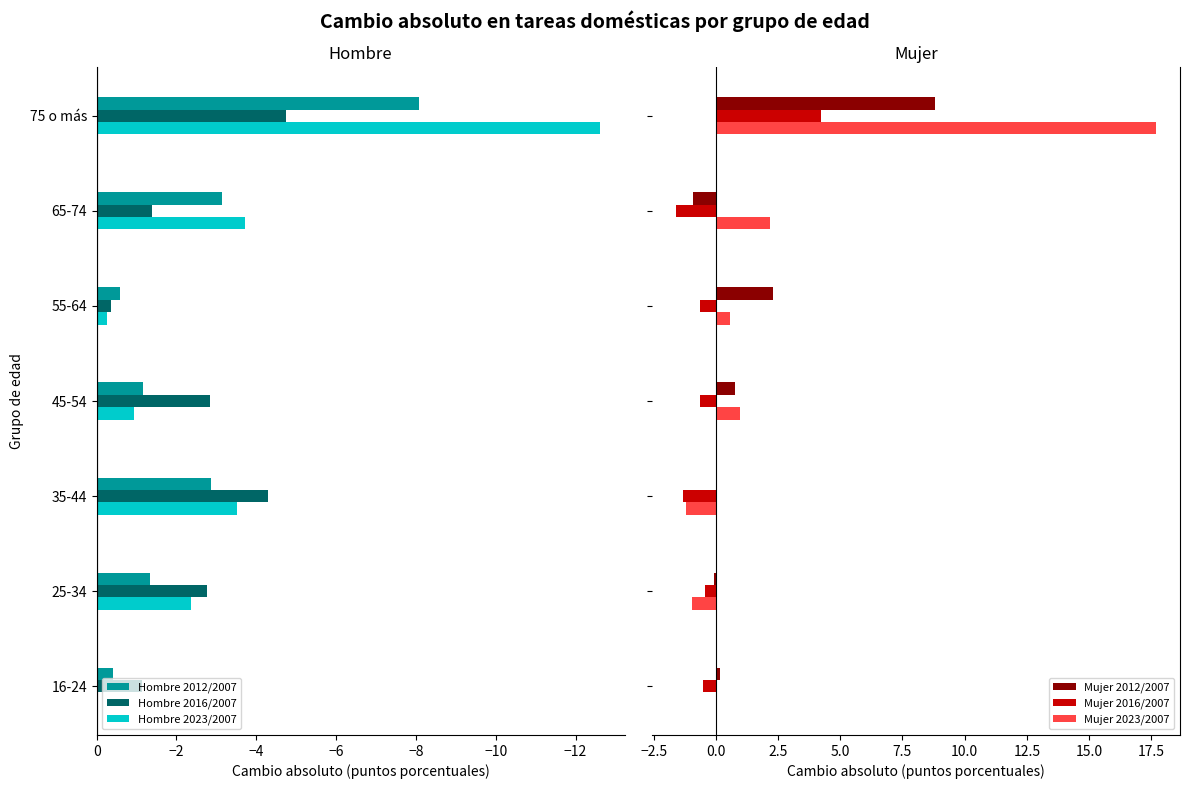

What is the maximum value for Mujer 2012/2007?

8.8